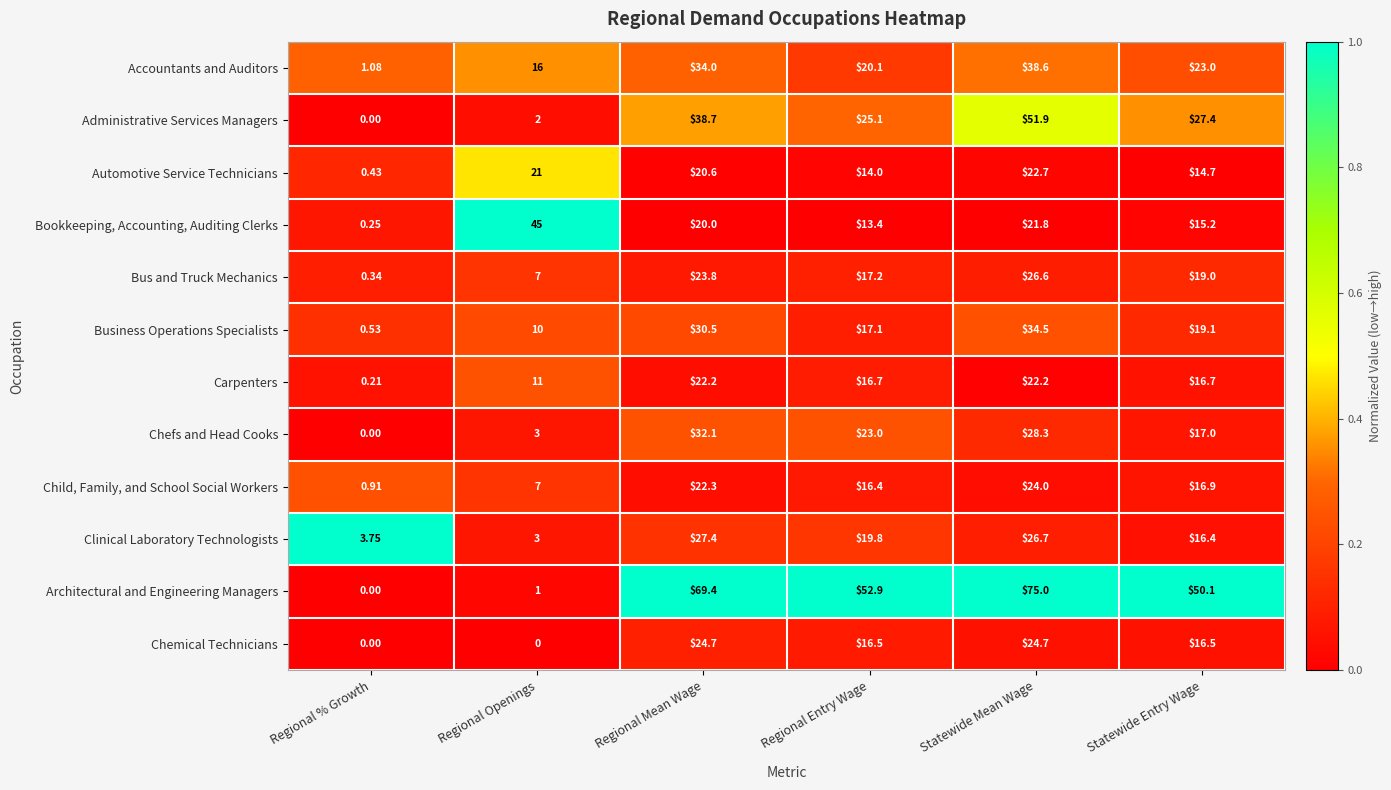

What is the total value across all series at Regional % Growth?

7.5